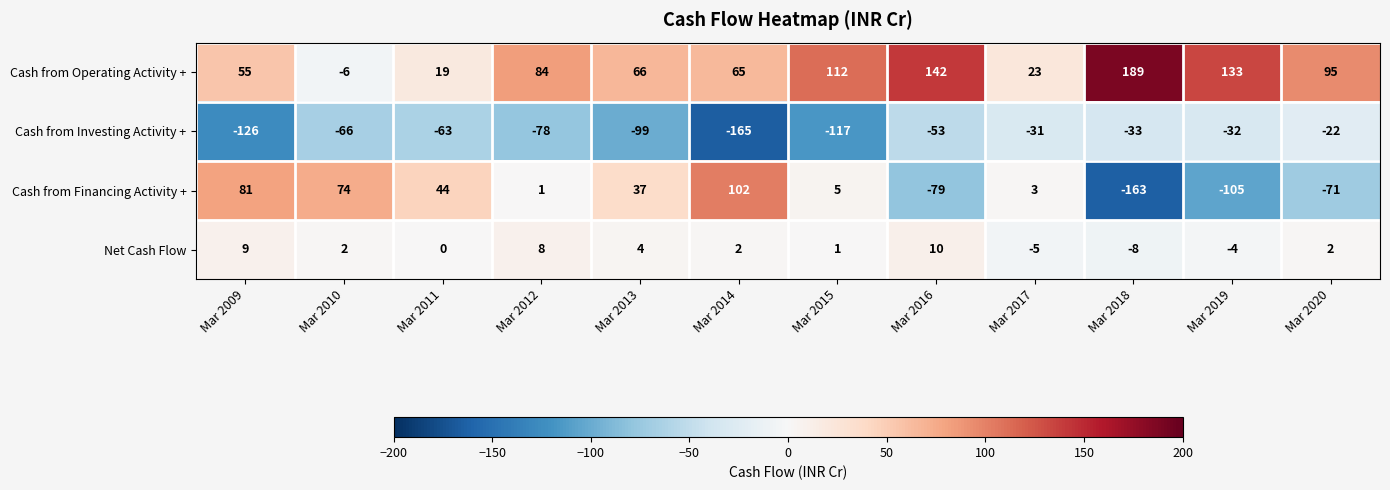

What is the spread (max minus min) of values at Mar 2009?

207